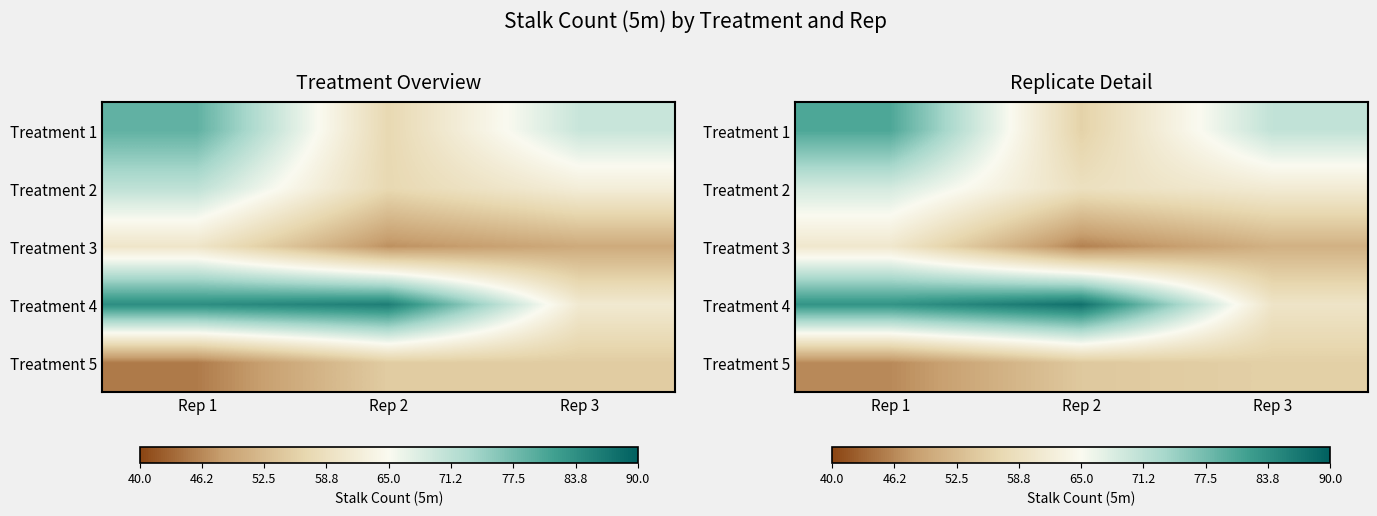

List the labels in order of Treatment 4 value, largest first.

Rep 2, Rep 1, Rep 3